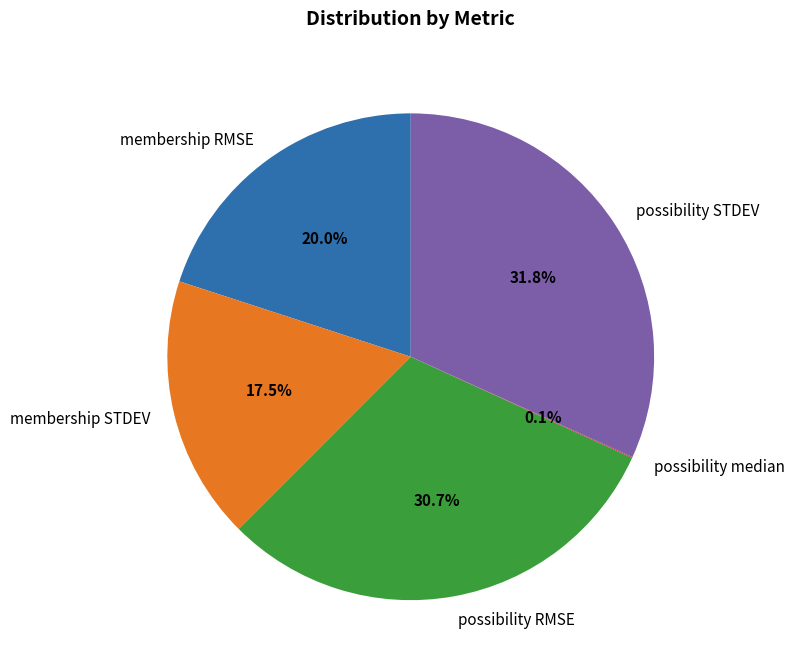

Is it true that membership RMSE is 30% of the pie?

False